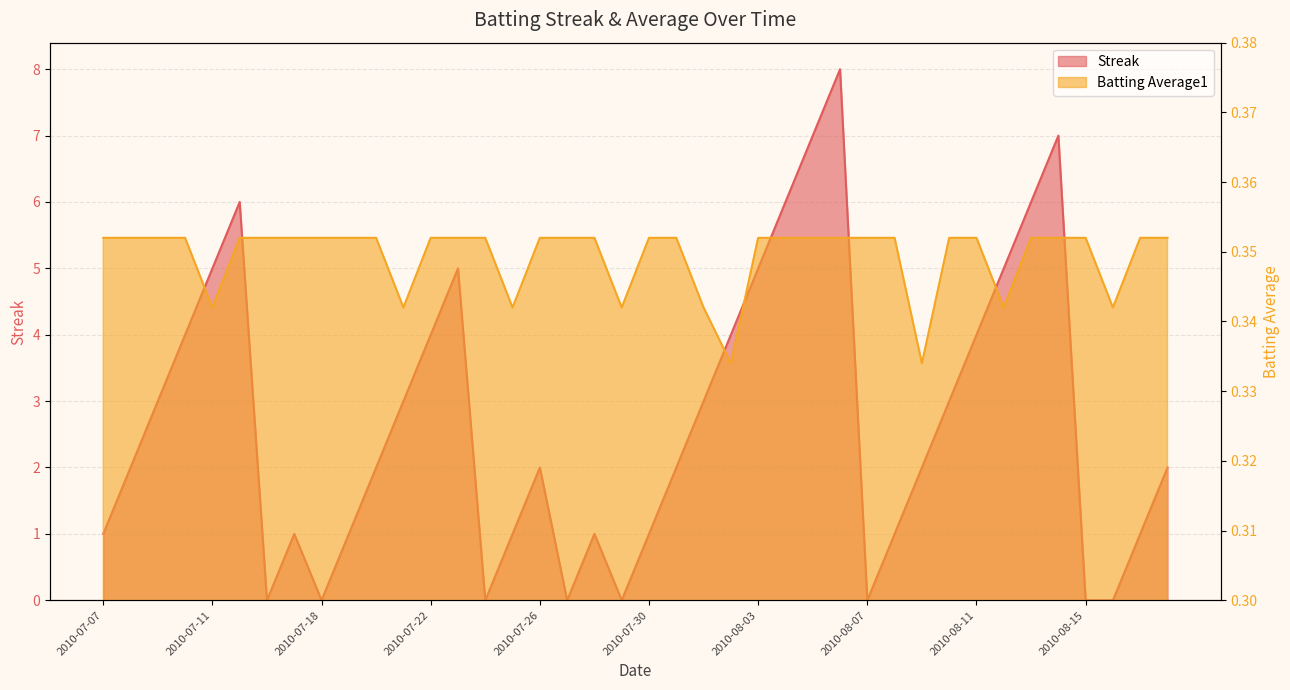

Which has a higher value, 2010-07-25 or 2010-07-22?

2010-07-22